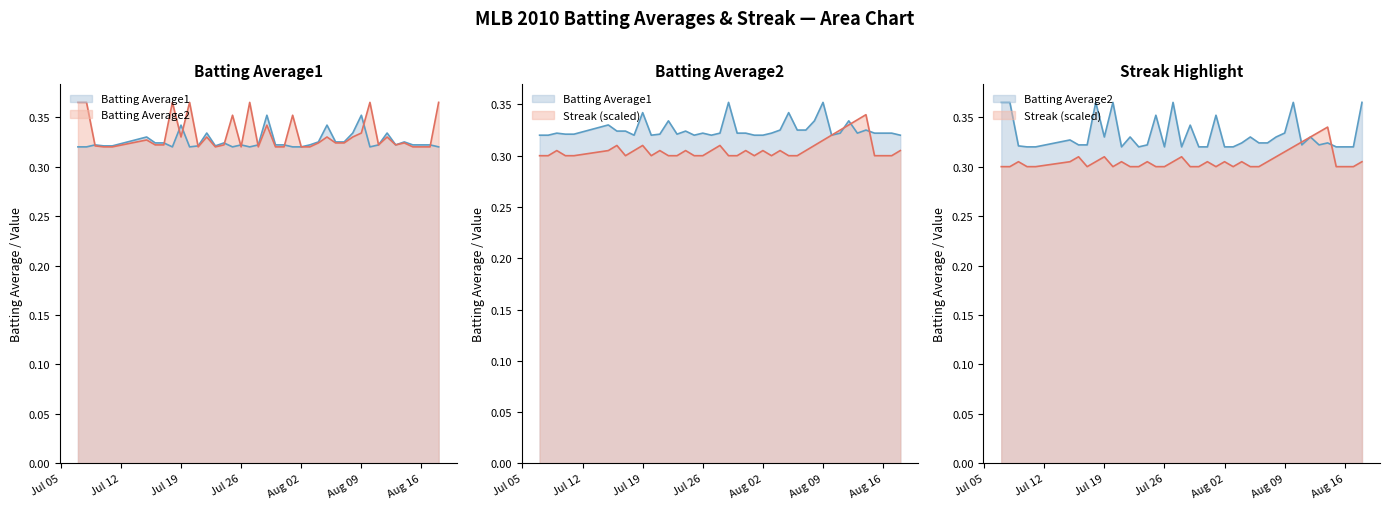

At which category does the chart reach its peak across all series?

2010-07-07